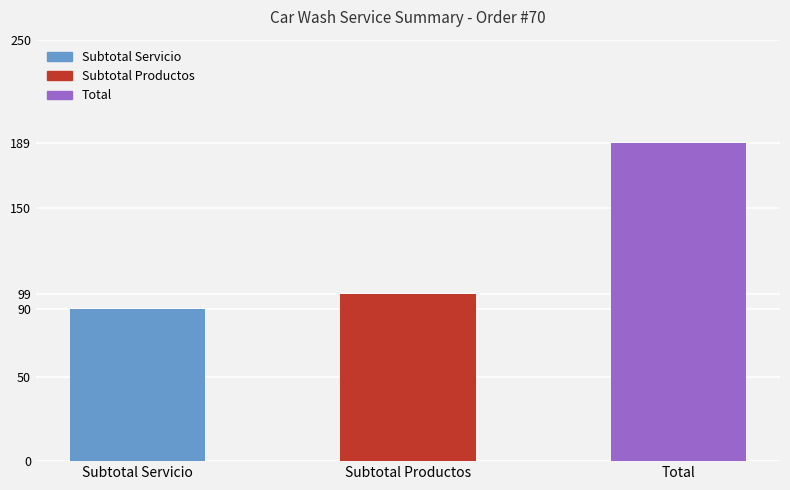

How many bars are there in total?

3